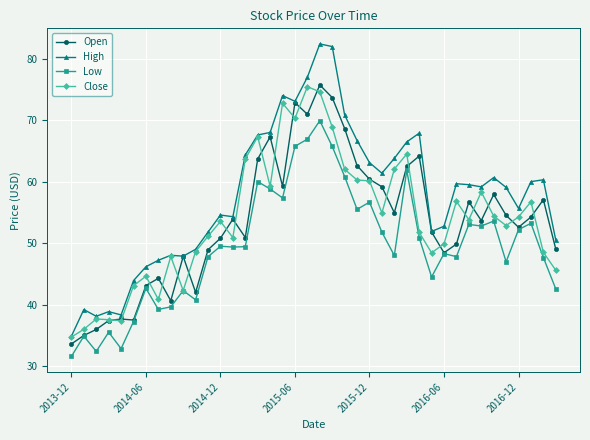

What is the difference between the second highest and second lowest values in the Low series?

34.5